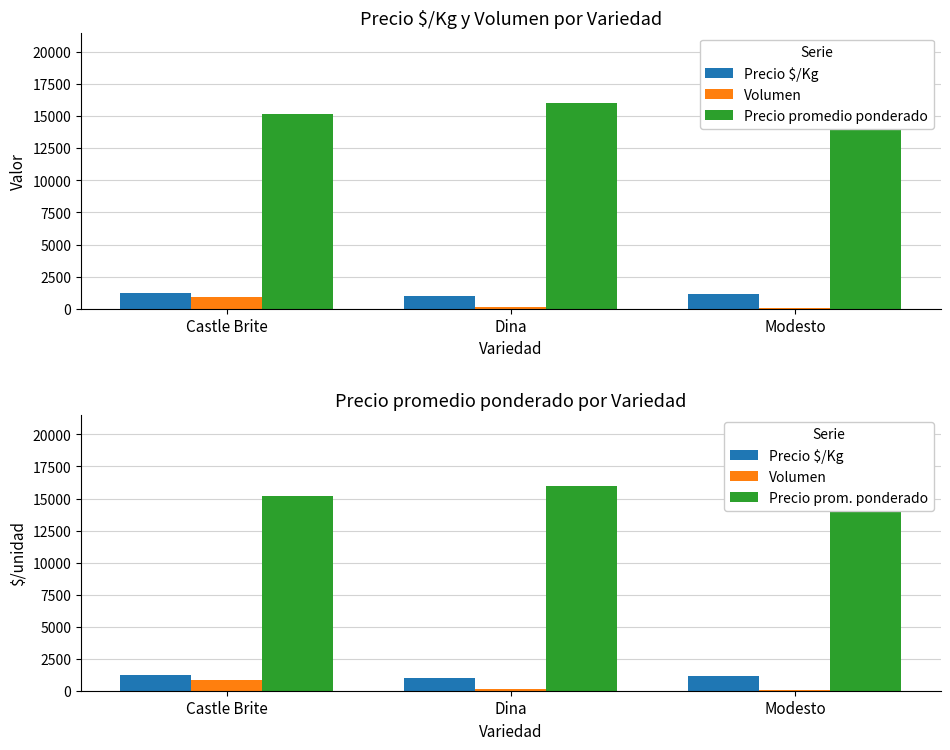

What position from the right is Castle Brite?

3